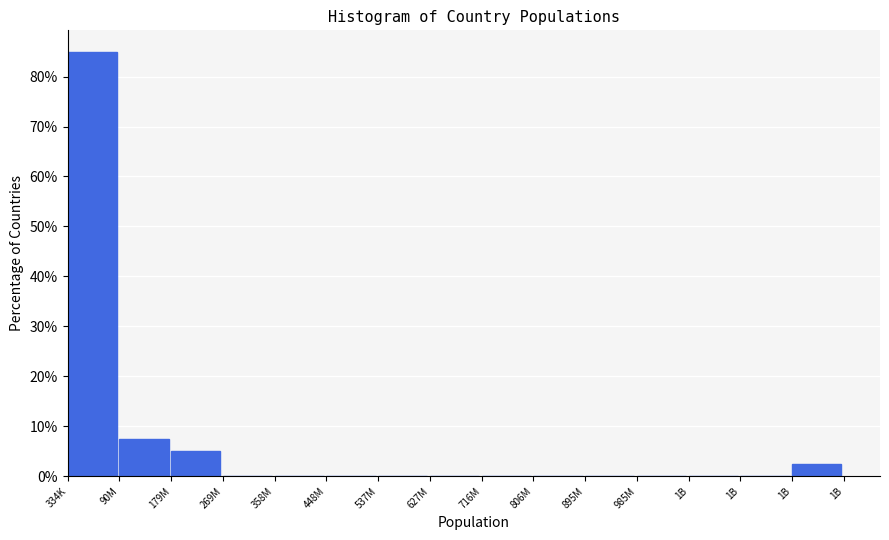

How many distinct data groups are displayed?

1